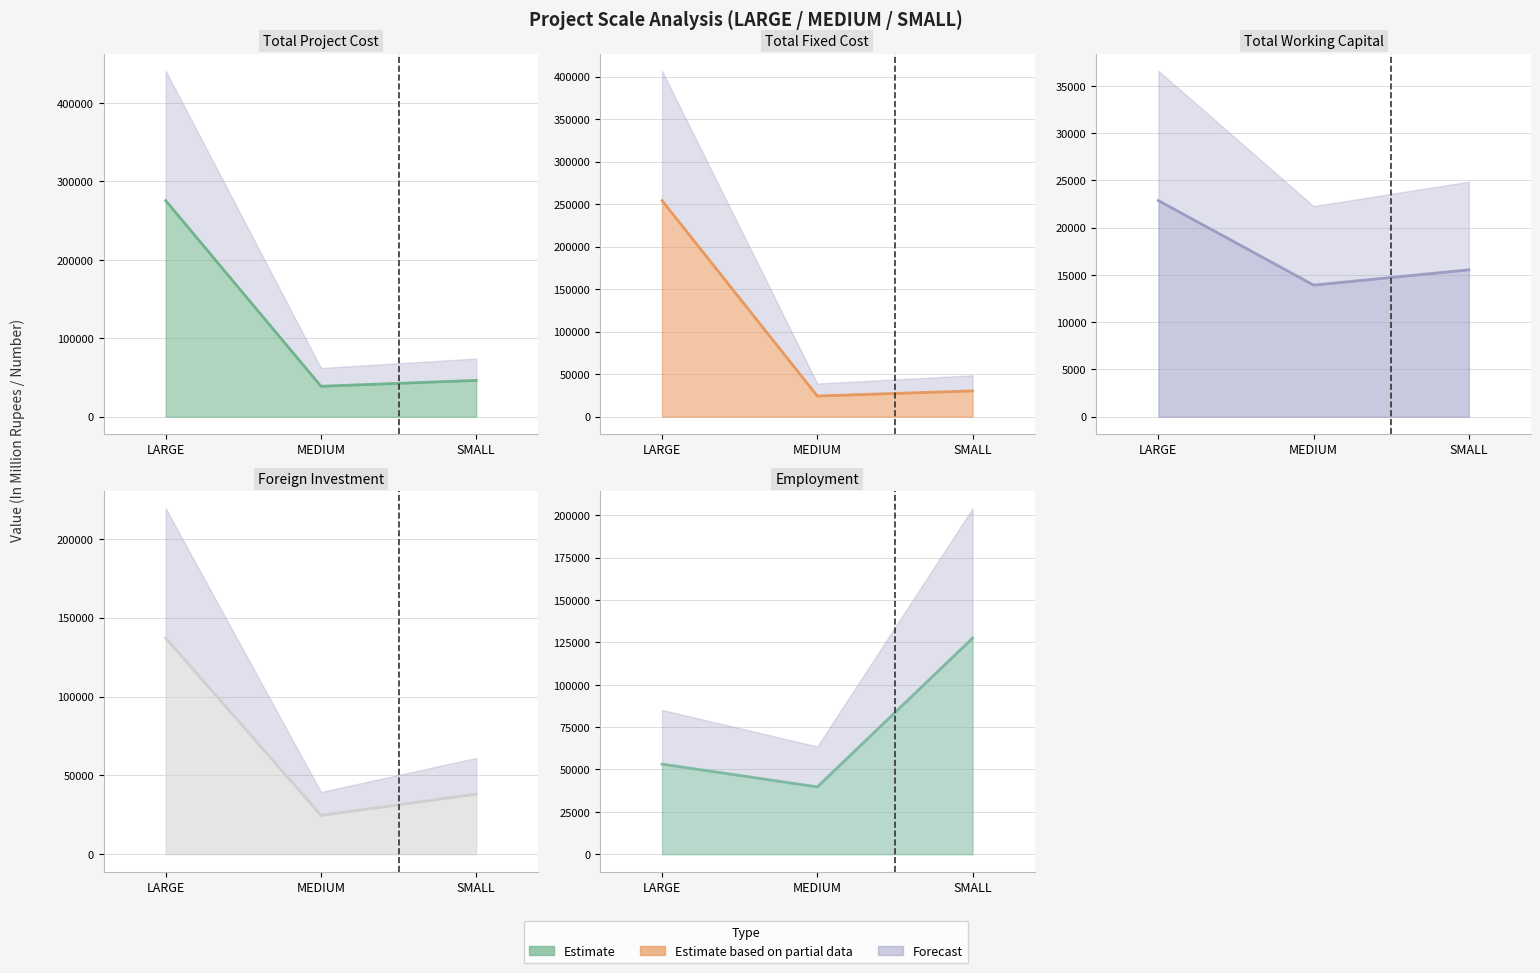

Reading left to right, list all the values displayed in this chart.

TOTAL PROJECT COST (In Million Rupees): LARGE=275621.6	MEDIUM=38870.8	SMALL=46365.4
TOTAL FIXED COST (In Million Rupees): LARGE=254292.1	MEDIUM=24403.8	SMALL=30447.1
TOTAL WORKING CAPITAL (In Million Rupees): LARGE=22865.3	MEDIUM=13923.8	SMALL=15543.8
TOTAL AMOUNT OF FOREIGN INVESTMENT (In Million Rupees): LARGE=137042.7	MEDIUM=24675.5	SMALL=38163.3
EMPLOYMENT (In Number): LARGE=53205.0	MEDIUM=39745.0	SMALL=127546.0